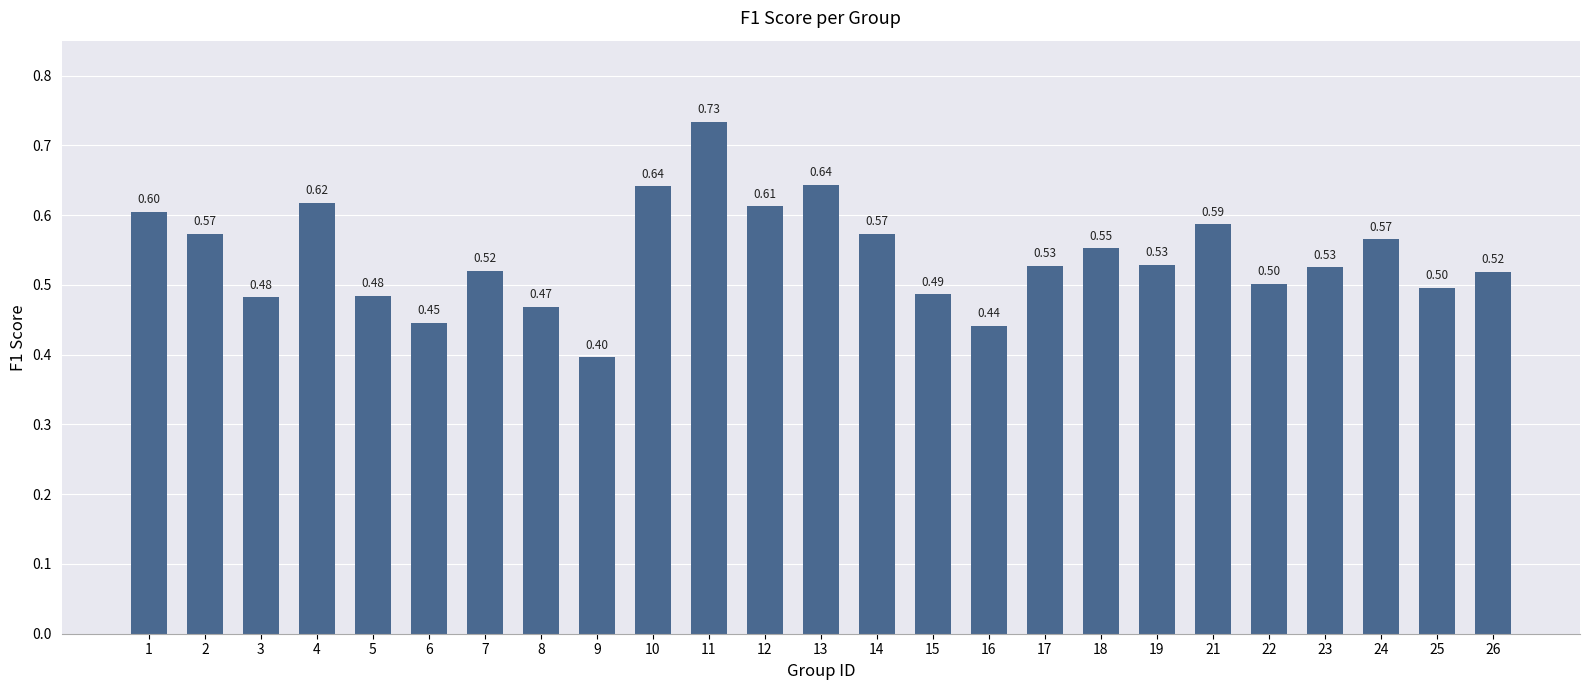

Which has a higher value, 9 or 19?

19